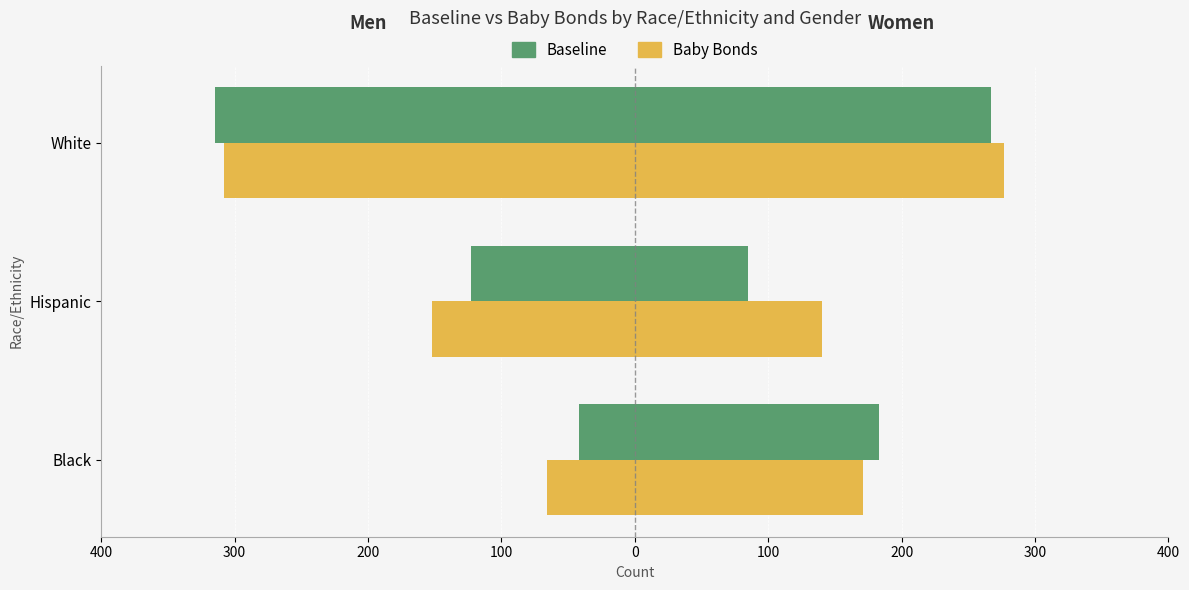

Which series has the widest spread of values?

Baseline